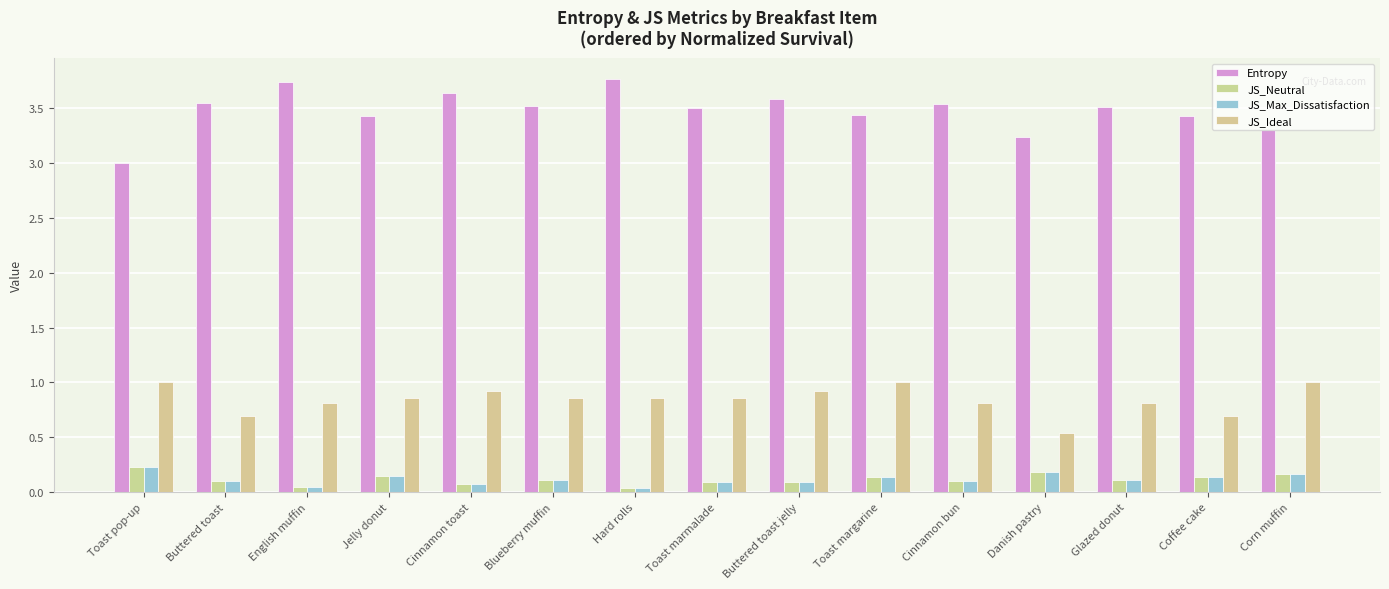

How many bars are there in each group?

4